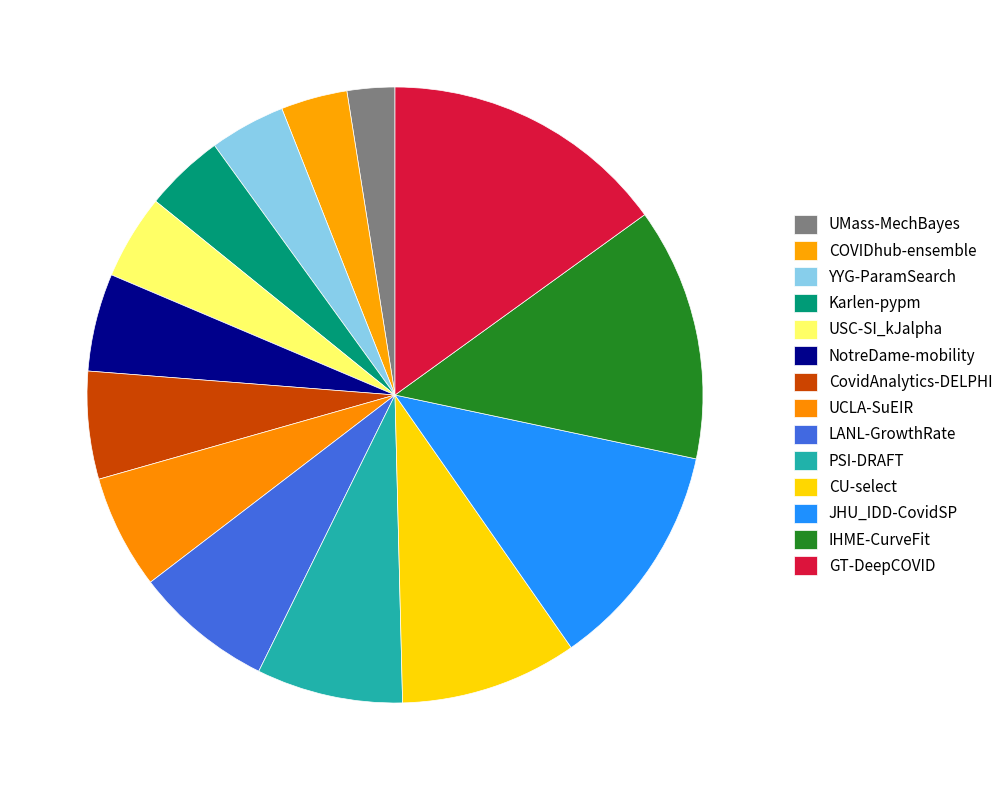

How much of the chart is everything except UCLA-SuEIR?

94.0%